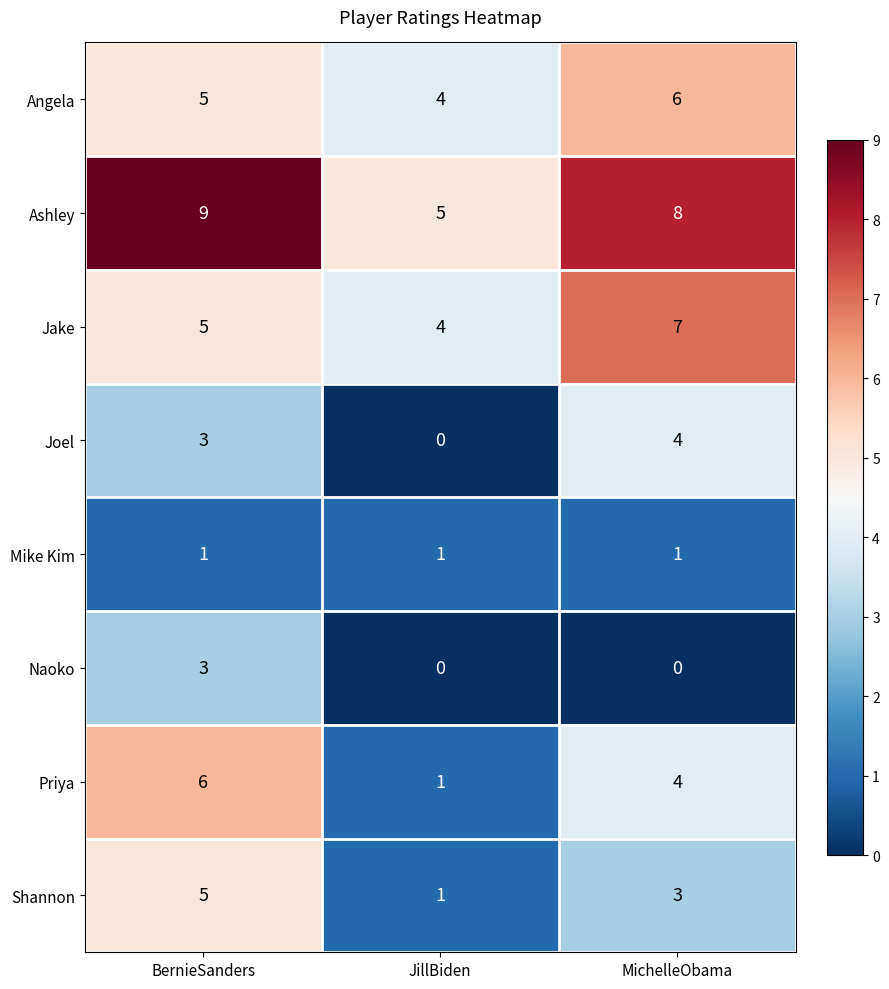

True or false: Naoko has a value of -2 at JillBiden.

False